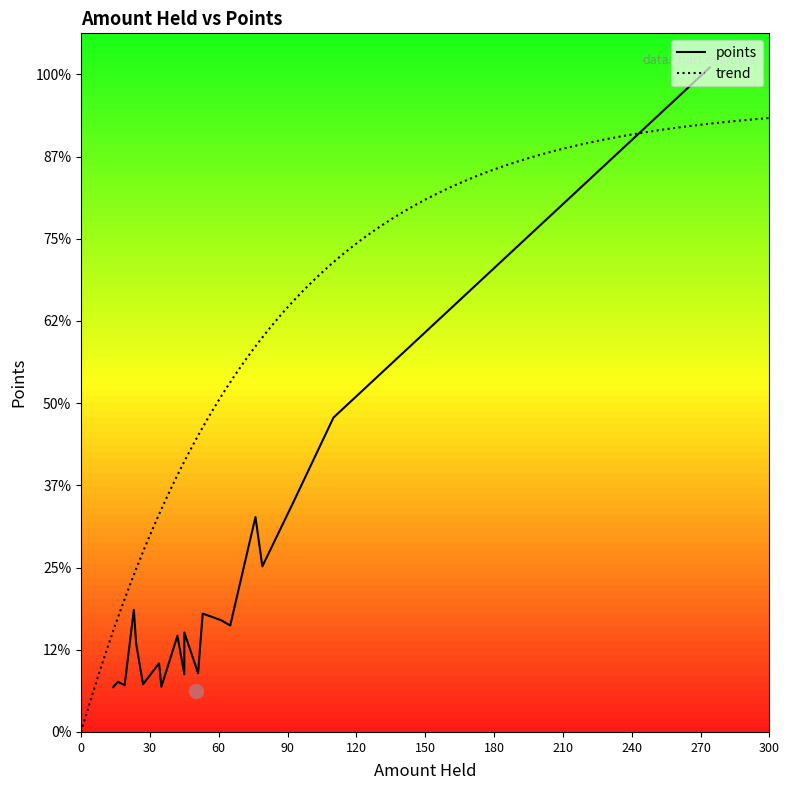

Which series has the largest range (max minus min)?

points